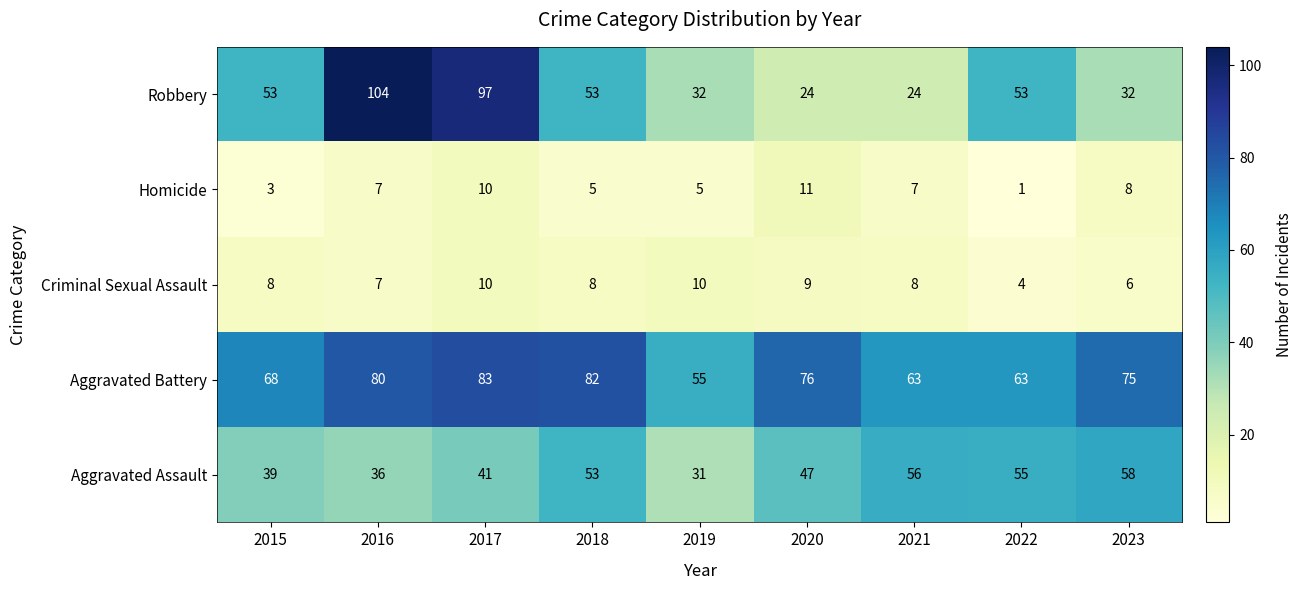

What is the sum of all Homicide values?

57